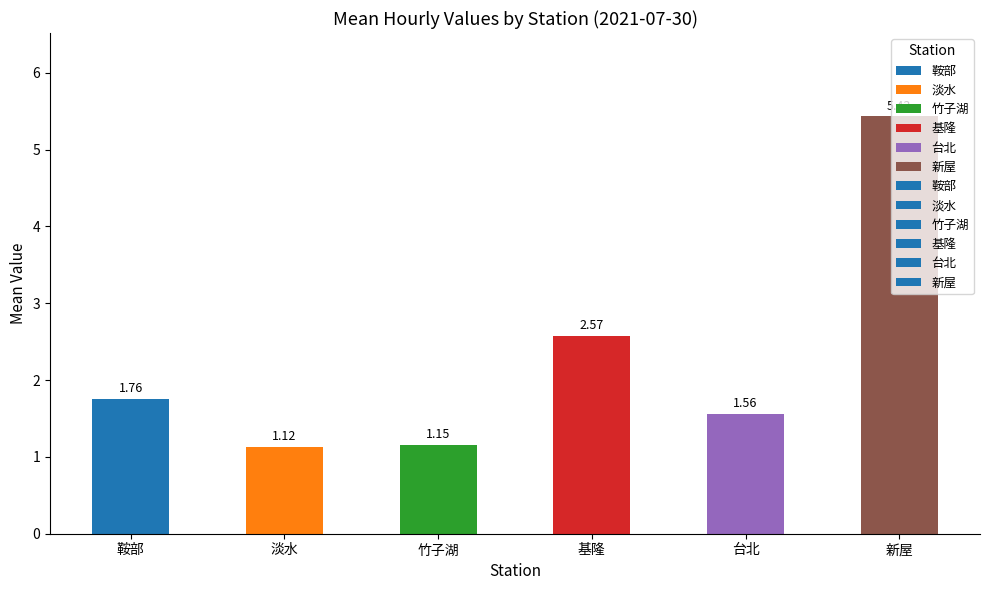

How many categories are shown in the chart?

6